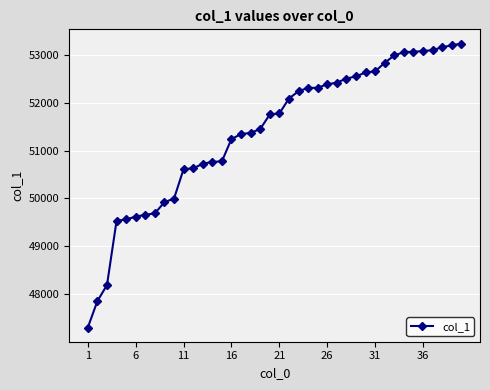

What is the maximum value shown in the chart?

53241